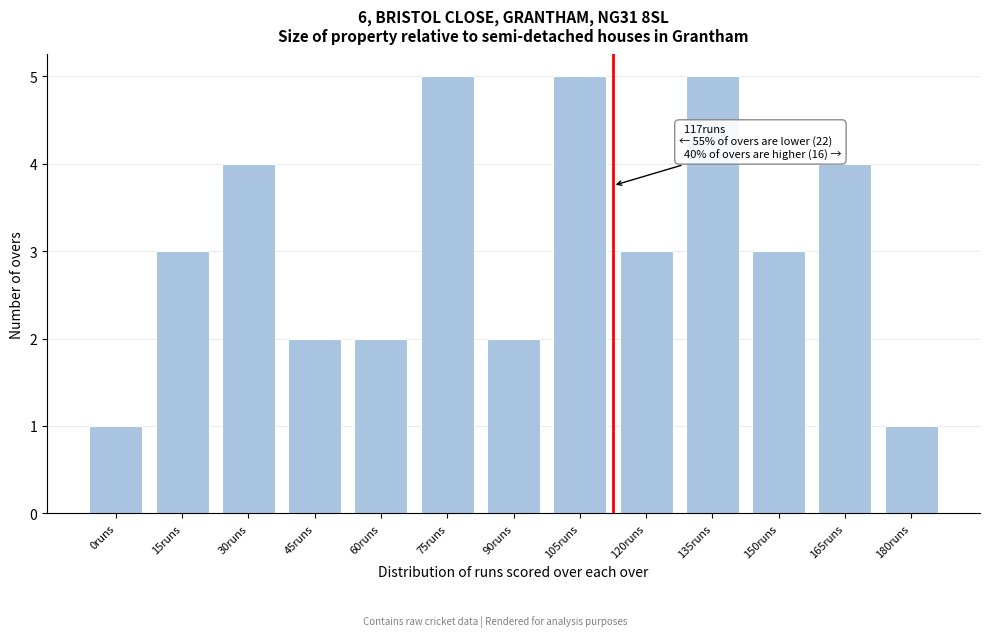

Reading left to right, what are all the values shown in this chart?

1	3	4	2	2	5	2	5	3	5	3	4	1